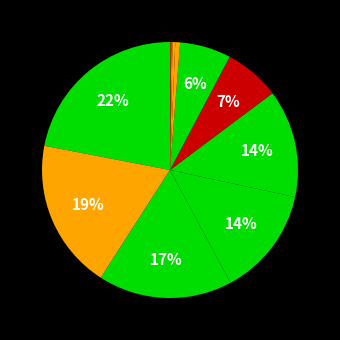

To the nearest percent, what is the average slice percentage?

8%